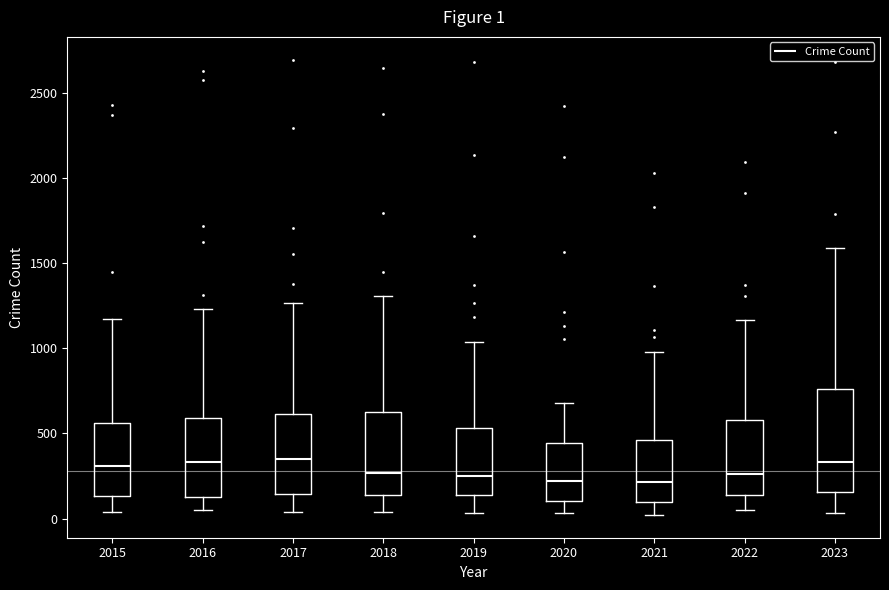

Which box is the tallest, from its lower edge to its upper edge?

2023